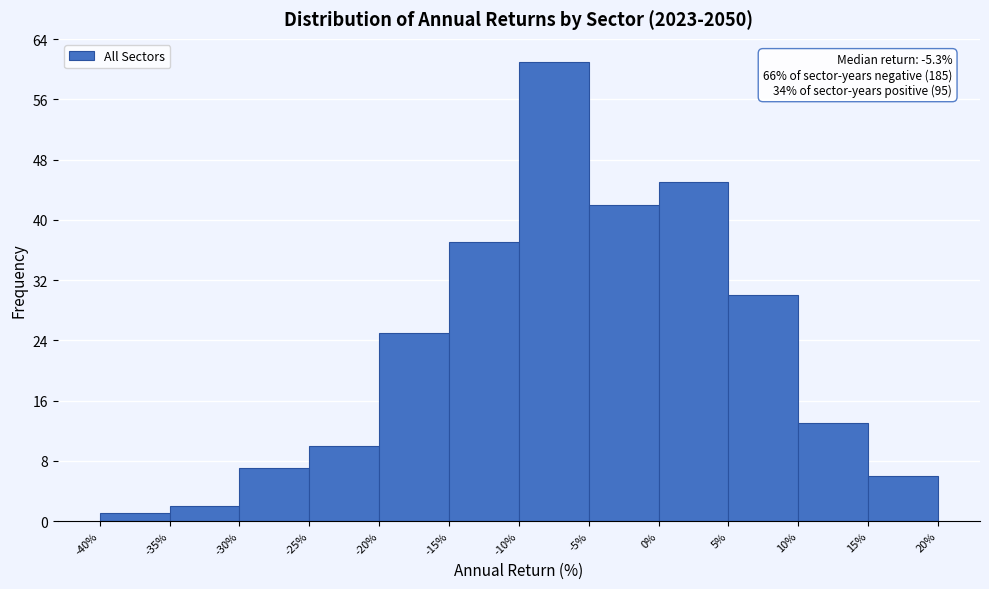

Over which range of the x-axis is the bar tallest?

-10% to -5%